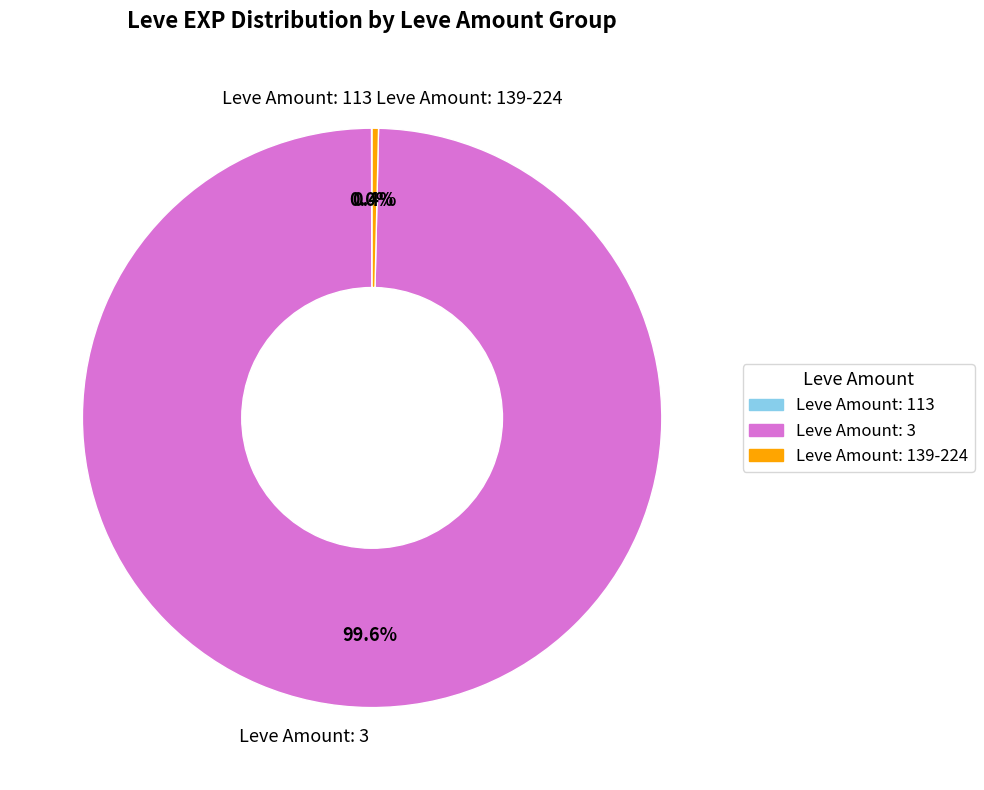

Combined, do Leve Amount: 139-224 and Leve Amount: 3 account for over 50%?

Yes